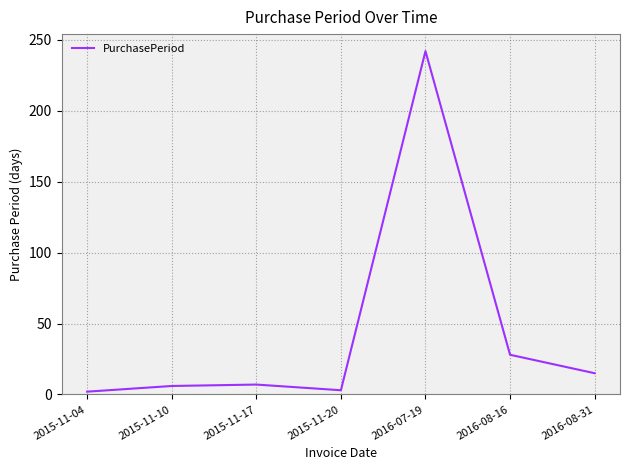

At which label is the value closest to 122?

2016-08-16